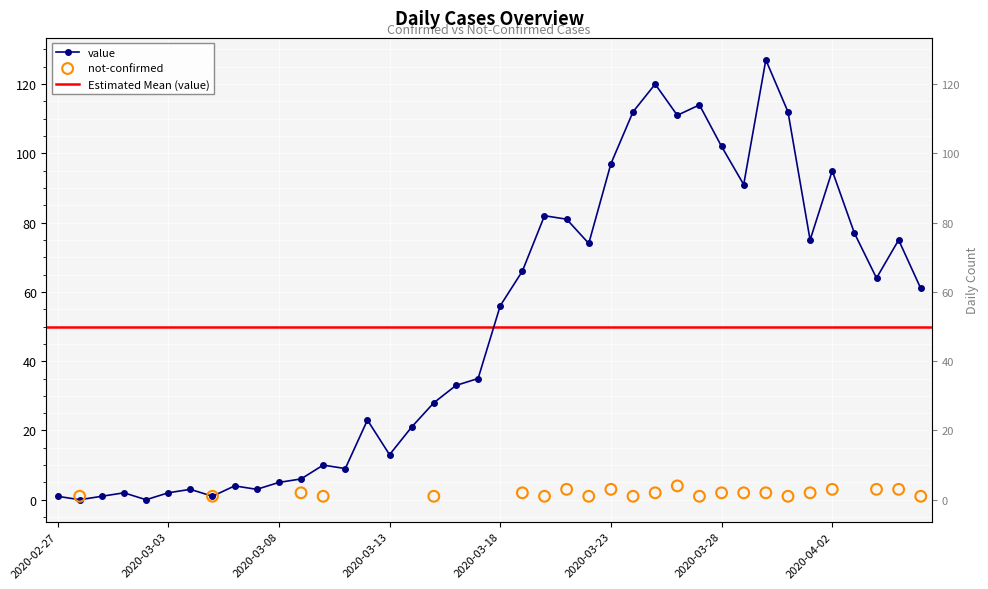

Between 2020-04-05 and 2020-04-04, which is larger?

2020-04-05